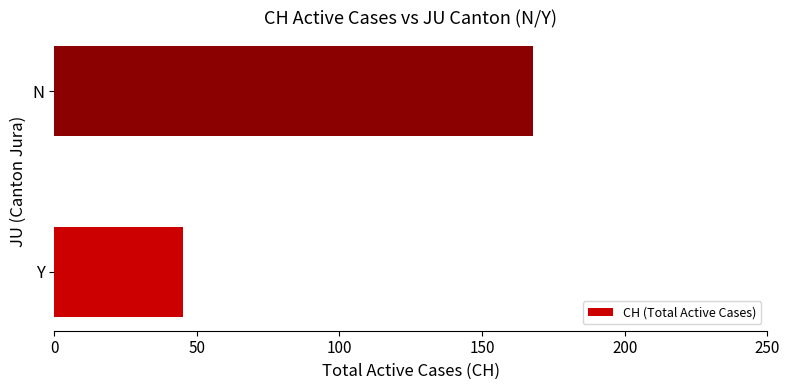

Are the bars grouped side by side (vs. stacked)?

No